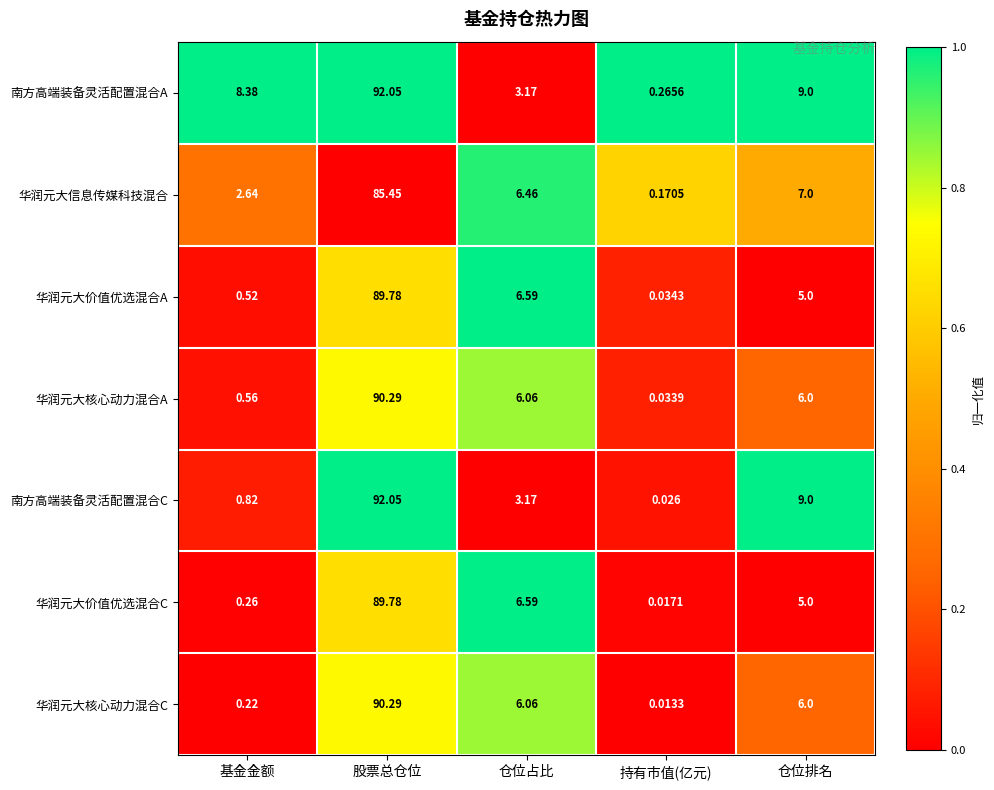

Rank the categories by 华润元大核心动力混合C value from lowest to highest.

持有市值(亿元), 基金金额, 仓位排名, 仓位占比, 股票总仓位